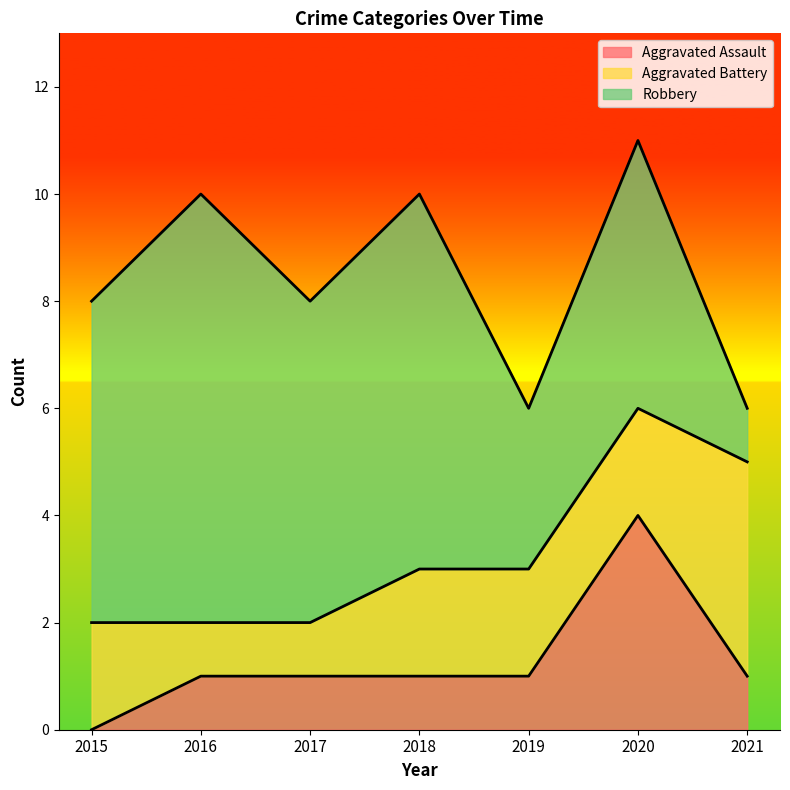

How many values in the Aggravated Assault series are below 1?

1